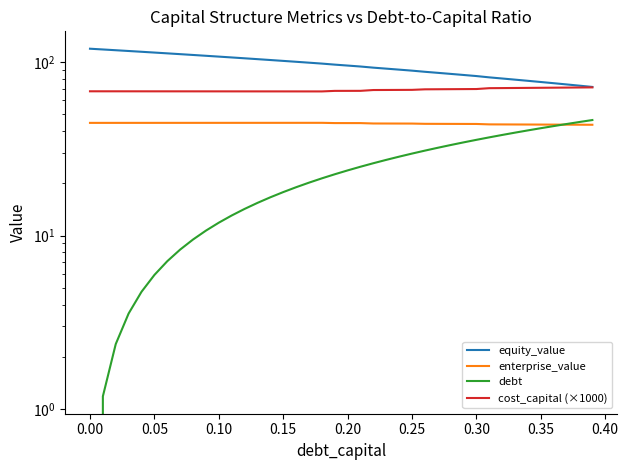

Reading right to left, list all the values displayed in this chart.

equity_value: 71.7	72.9	74.1	75.3	76.5	77.8	79.0	80.2	81.4	82.8	84.0	85.2	86.4	87.6	89.0	90.2	91.4	92.6	94.0	95.2	96.4	97.7	98.9	100.1	101.3	102.5	103.6	104.8	106.0	107.2	108.4	109.6	110.7	111.9	113.1	114.3	115.5	116.7	117.8	119.0
enterprise_value: 43.4	43.4	43.5	43.5	43.5	43.6	43.6	43.6	43.6	43.9	43.9	43.9	43.9	44.0	44.1	44.1	44.1	44.2	44.4	44.4	44.4	44.6	44.6	44.5	44.5	44.5	44.5	44.5	44.5	44.5	44.5	44.5	44.5	44.5	44.5	44.5	44.5	44.5	44.5	44.5
debt: 46.2	45.0	43.9	42.7	41.5	40.3	39.1	37.9	36.7	35.6	34.4	33.2	32.0	30.8	29.6	28.4	27.3	26.1	24.9	23.7	22.5	21.3	20.2	19.0	17.8	16.6	15.4	14.2	13.0	11.9	10.7	9.5	8.3	7.1	5.9	4.7	3.6	2.4	1.2	0.0
cost_capital (×1000): 71.3	71.2	71.1	71.0	70.9	70.8	70.7	70.6	70.5	69.7	69.7	69.6	69.5	69.5	69.0	68.9	68.9	68.8	68.1	68.1	68.0	67.6	67.6	67.6	67.6	67.6	67.6	67.6	67.6	67.6	67.6	67.6	67.6	67.6	67.6	67.6	67.7	67.7	67.7	67.7